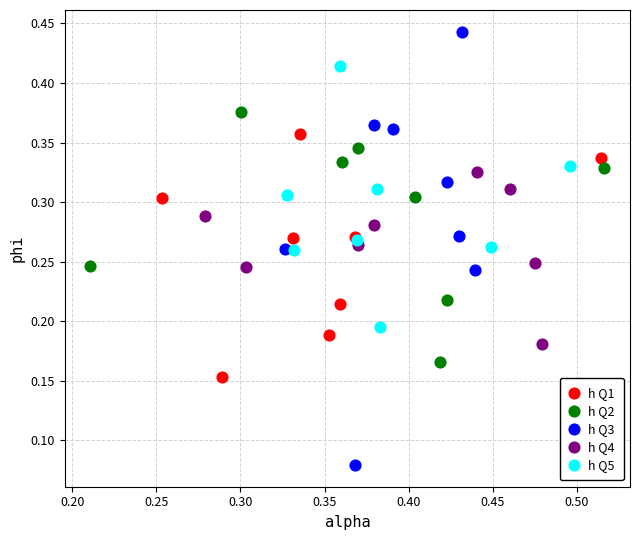

Which series reaches the minimum Y coordinate?

h Q3